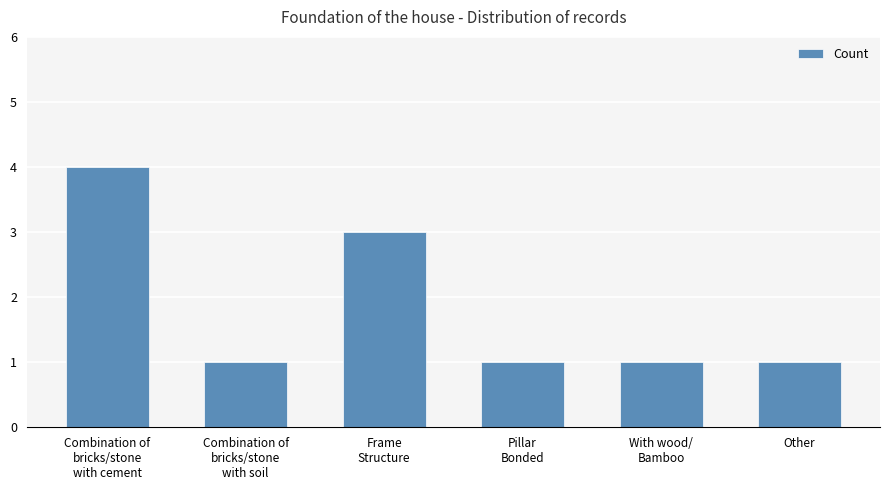

What is the greatest value displayed?

4